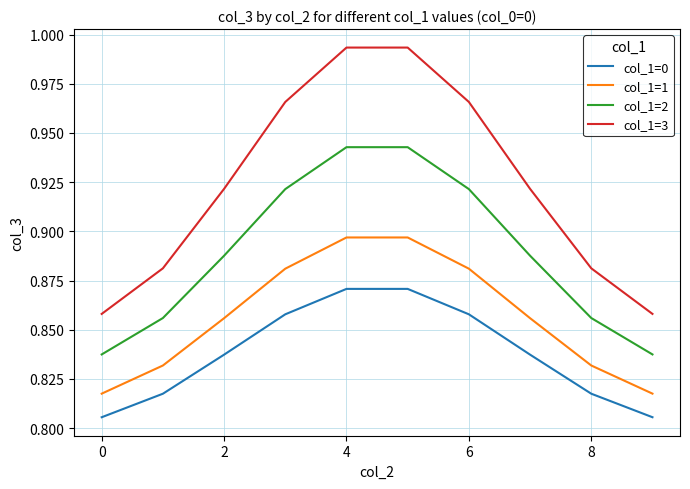

Which series has the largest range (max minus min)?

col_1=3